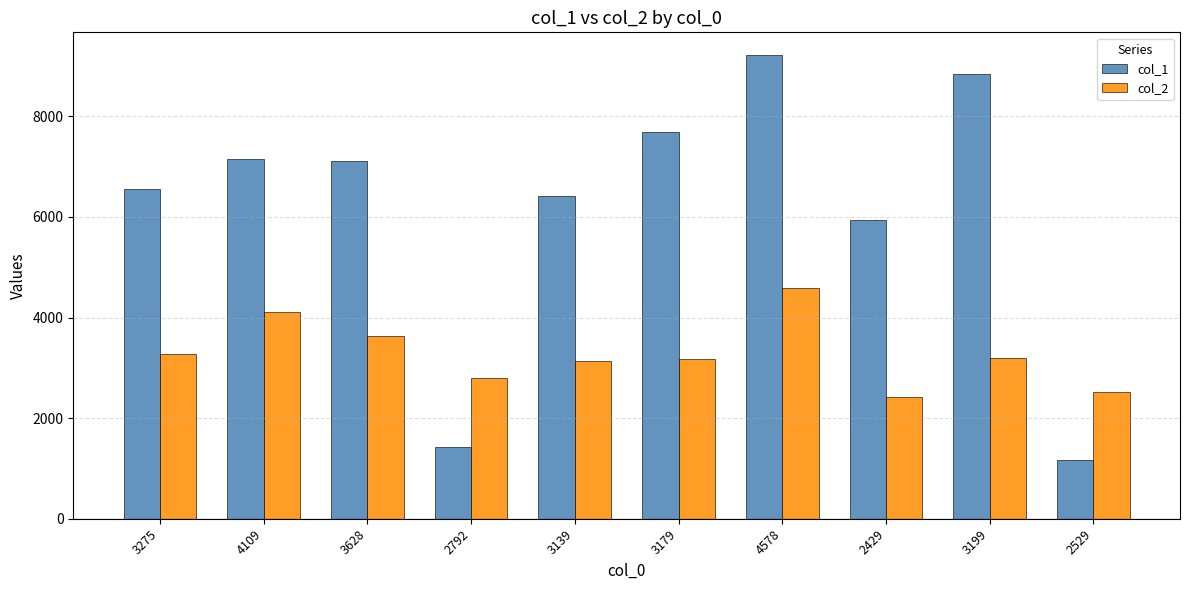

What is the sum of the col_1 values at 2529 and 2429?

7119